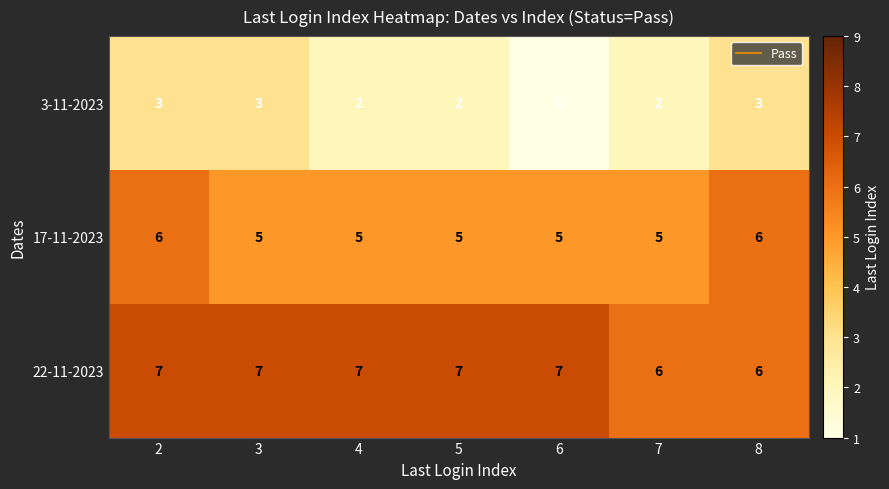

Between 3 and 5, which series saw the biggest shift?

3-11-2023